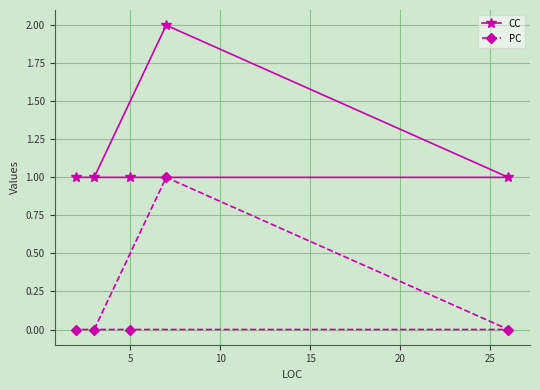

Rank the series by their average value, from highest to lowest.

CC, PC